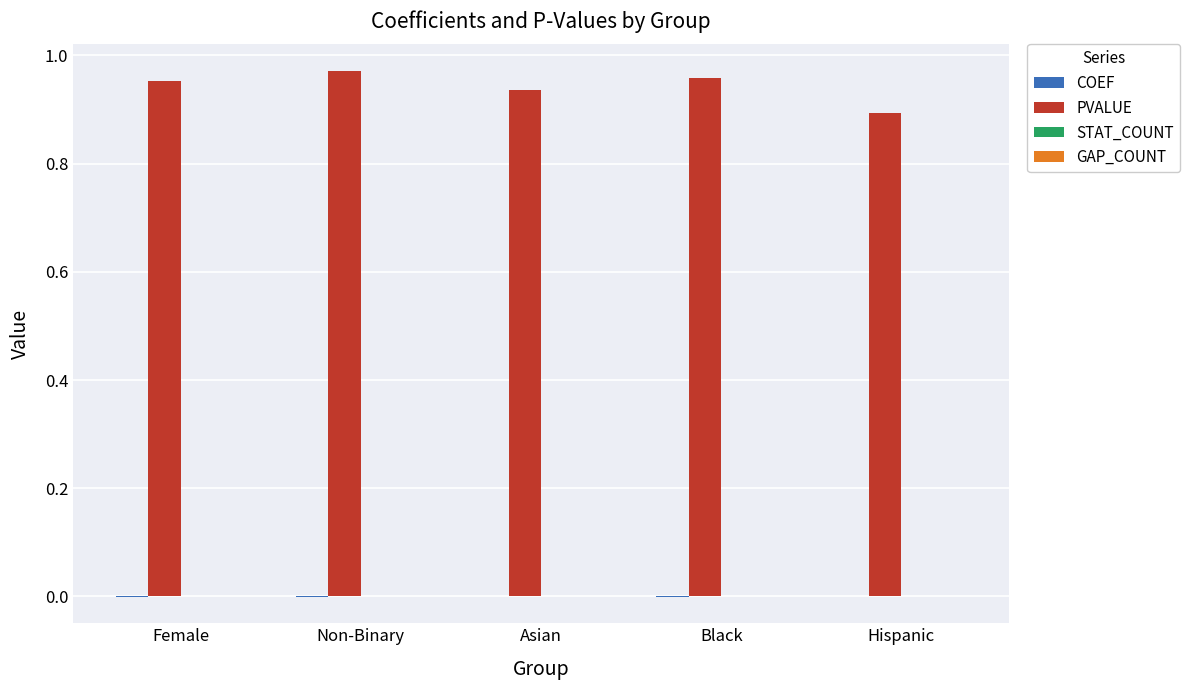

True or false: PVALUE has a value of 0.4 at Hispanic.

False